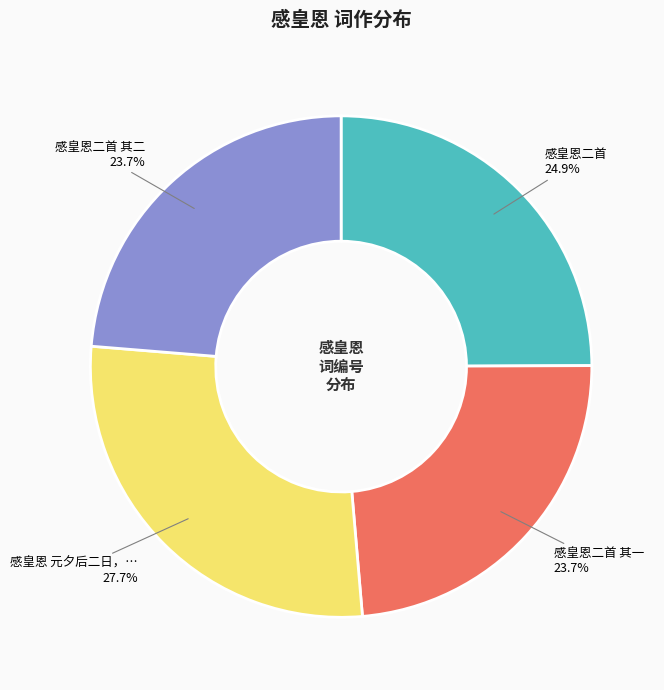

To the nearest percent, what is the average slice percentage?

25%